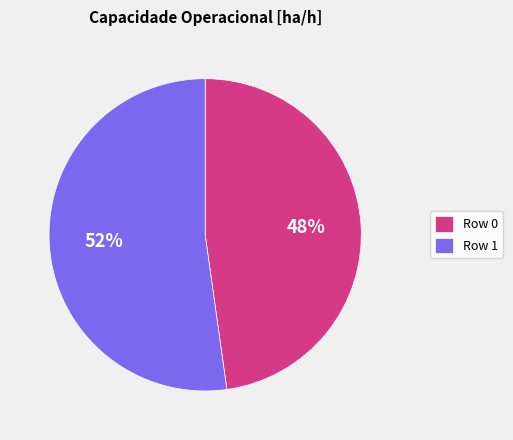

To the nearest percent, what percentage of the pie is Row 0?

48%